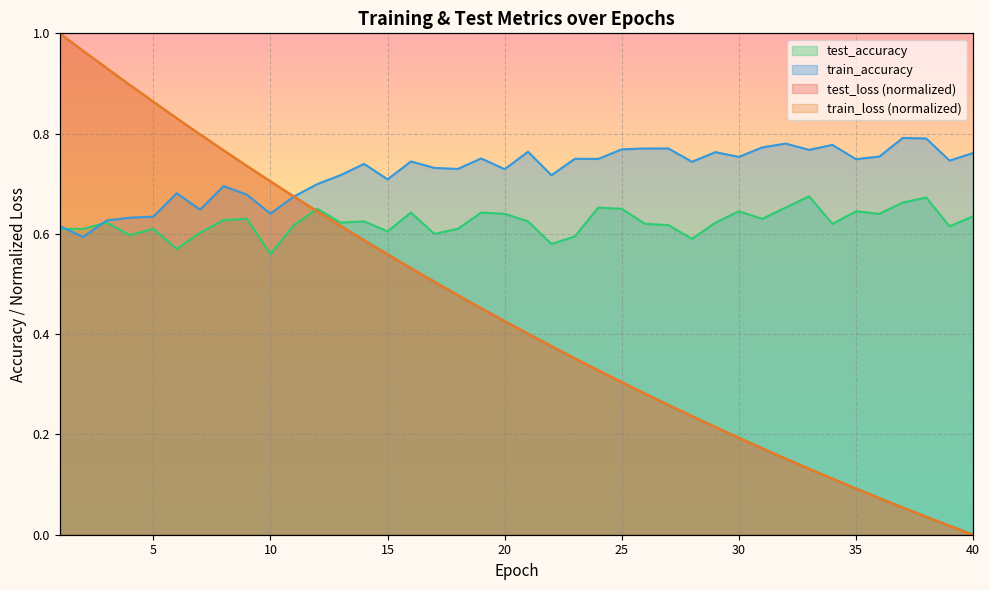

At how many categories does at least one series exceed 0?

40